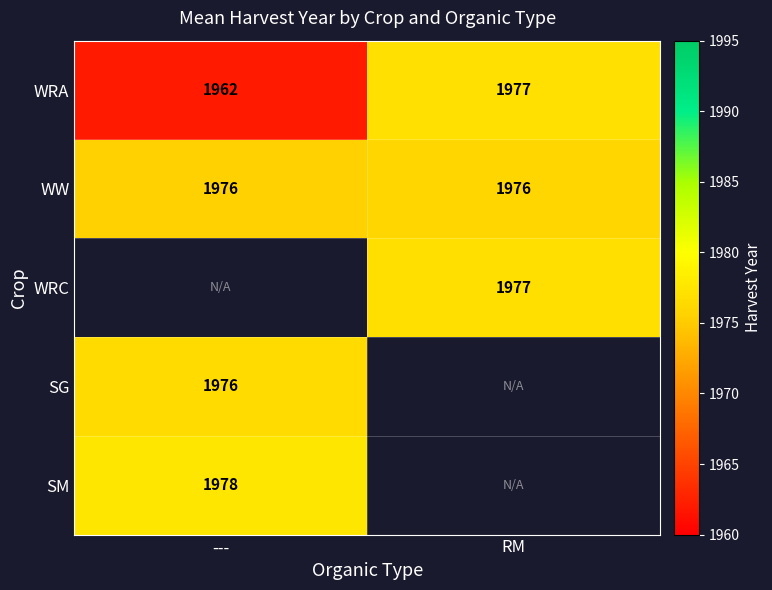

What is the maximum value for WRA?

1977